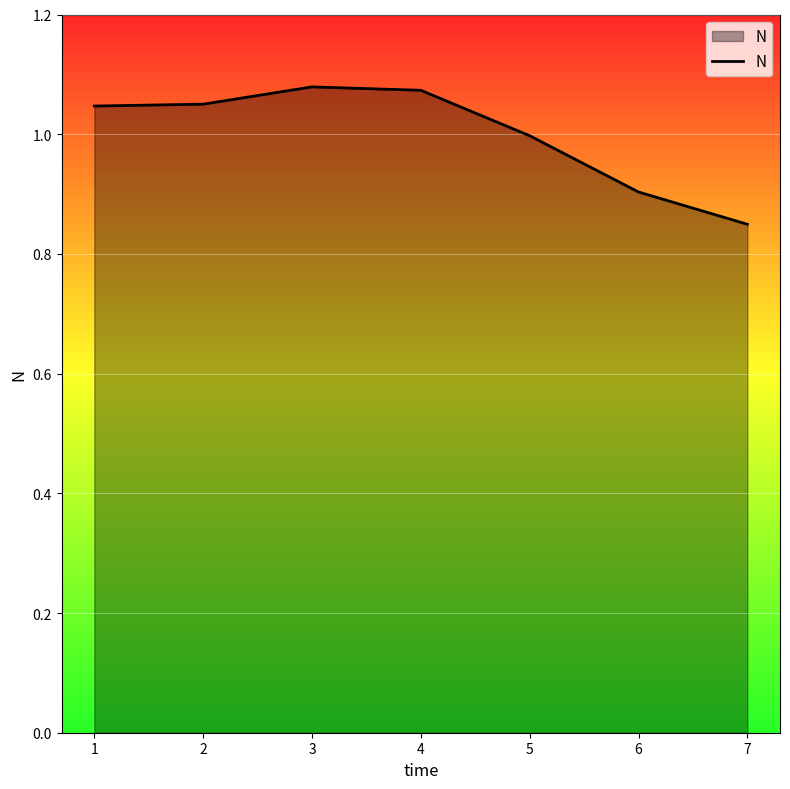

Between 5 and 1, which is larger?

1